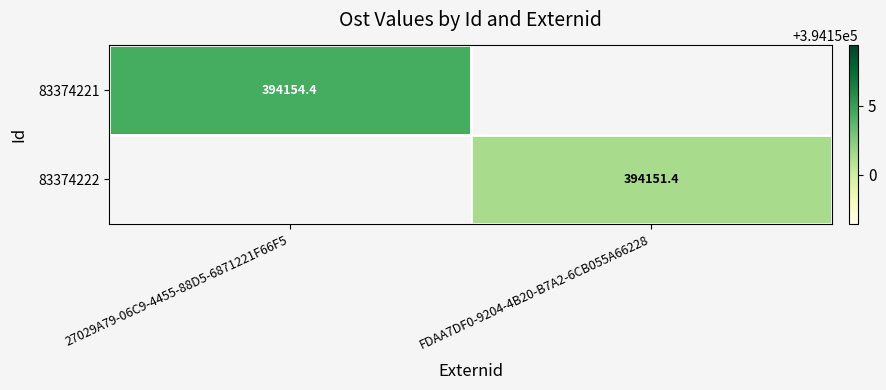

Is the value of 83374221 at 27029A79-06C9-4455-88D5-6871221F66F5 greater than the value of 83374222 at FDAA7DF0-9204-4B20-B7A2-6CB055A66228?

Yes